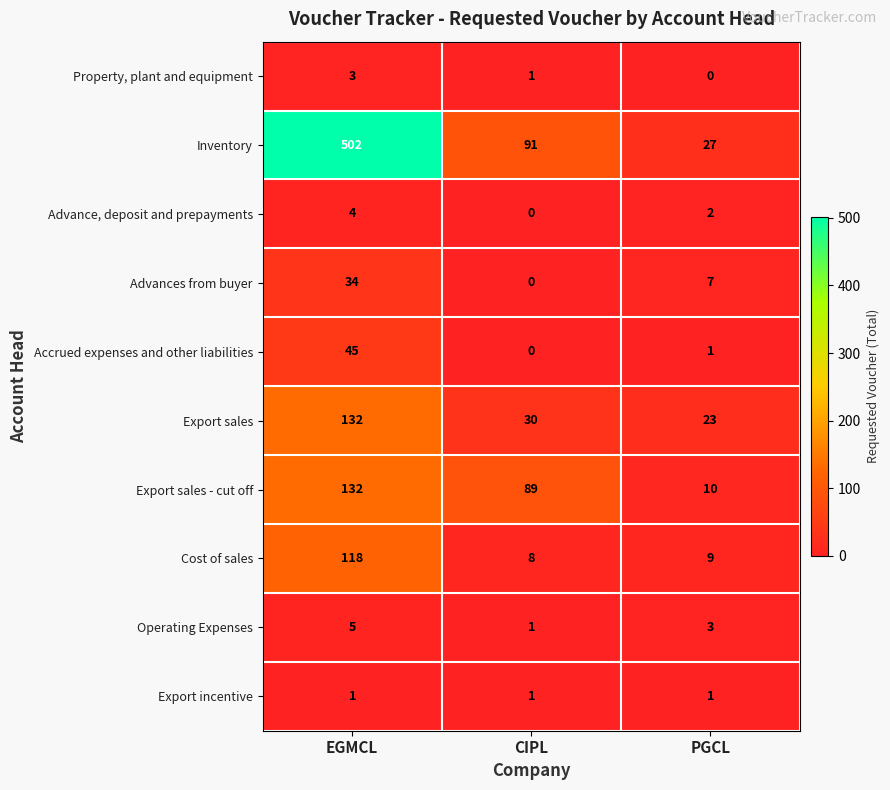

At which category is the sum across all series the highest?

EGMCL